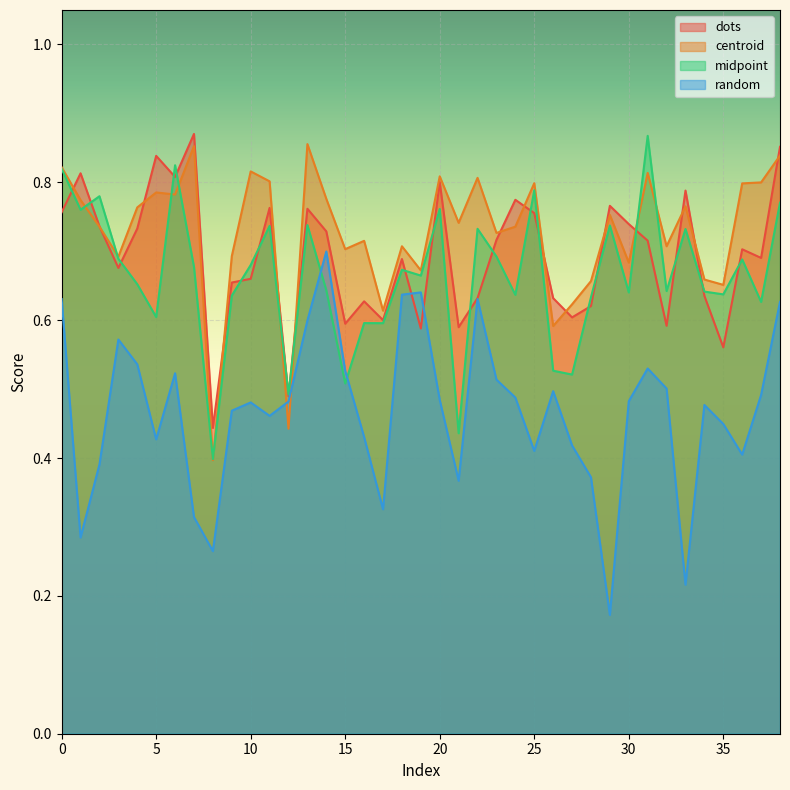

What is the spread (max minus min) of values at 6?

0.3